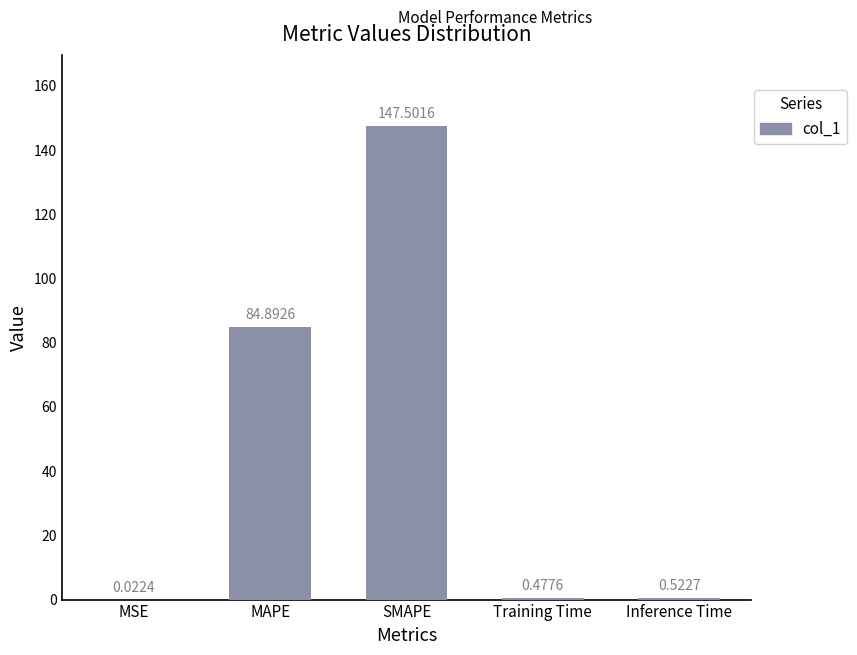

What is the sum of all values?

233.4